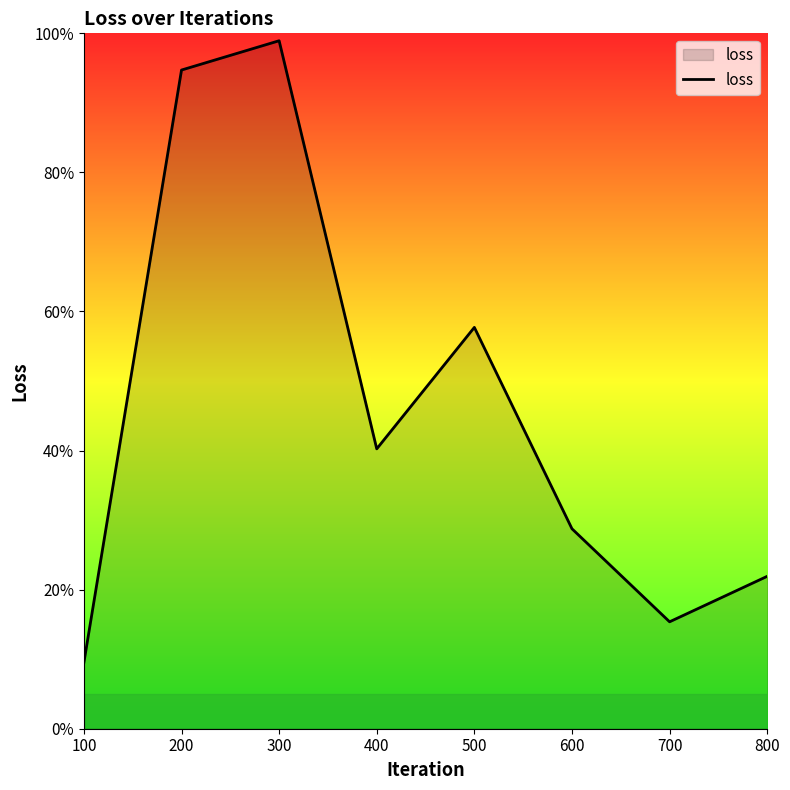

Which category has the highest value across all series?

300